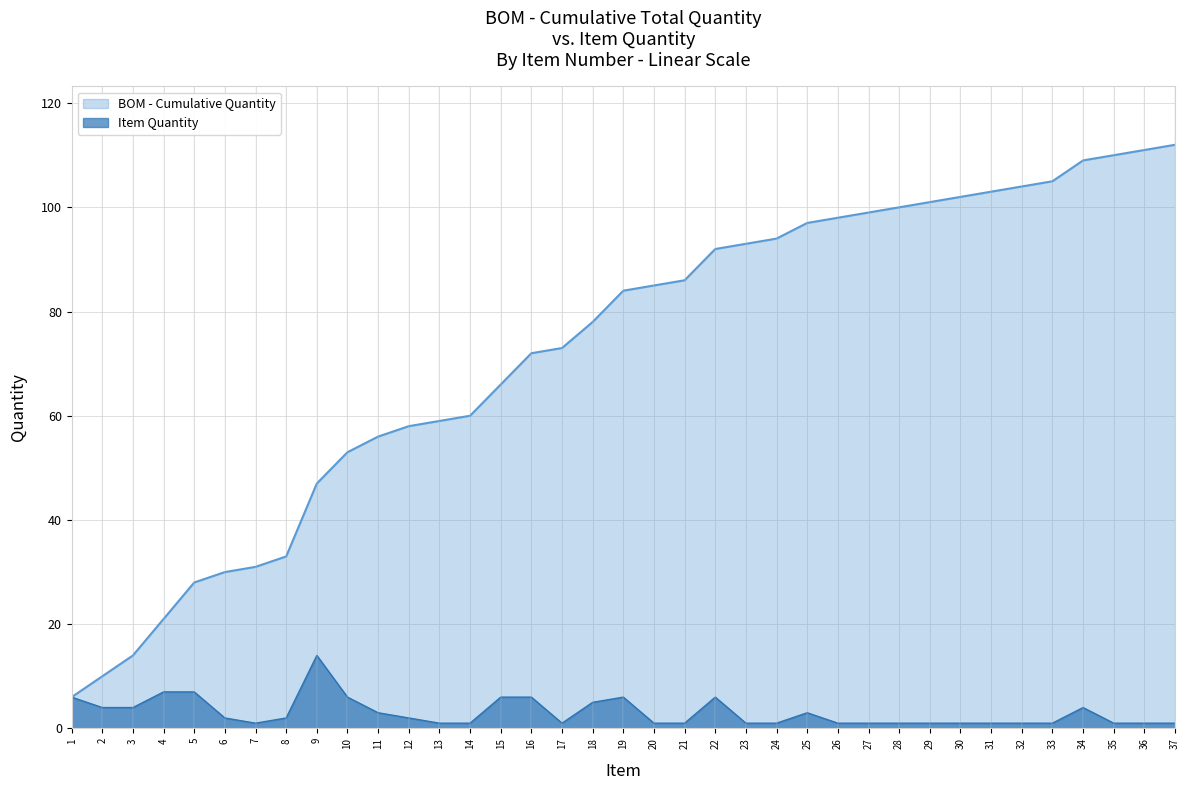

Reading left to right, what are all the values shown in this chart?

Quantity: 6	4	4	7	7	2	1	2	14	6	3	2	1	1	6	6	1	5	6	1	1	6	1	1	3	1	1	1	1	1	1	1	1	4	1	1	1
Cumulative Quantity: 6	10	14	21	28	30	31	33	47	53	56	58	59	60	66	72	73	78	84	85	86	92	93	94	97	98	99	100	101	102	103	104	105	109	110	111	112